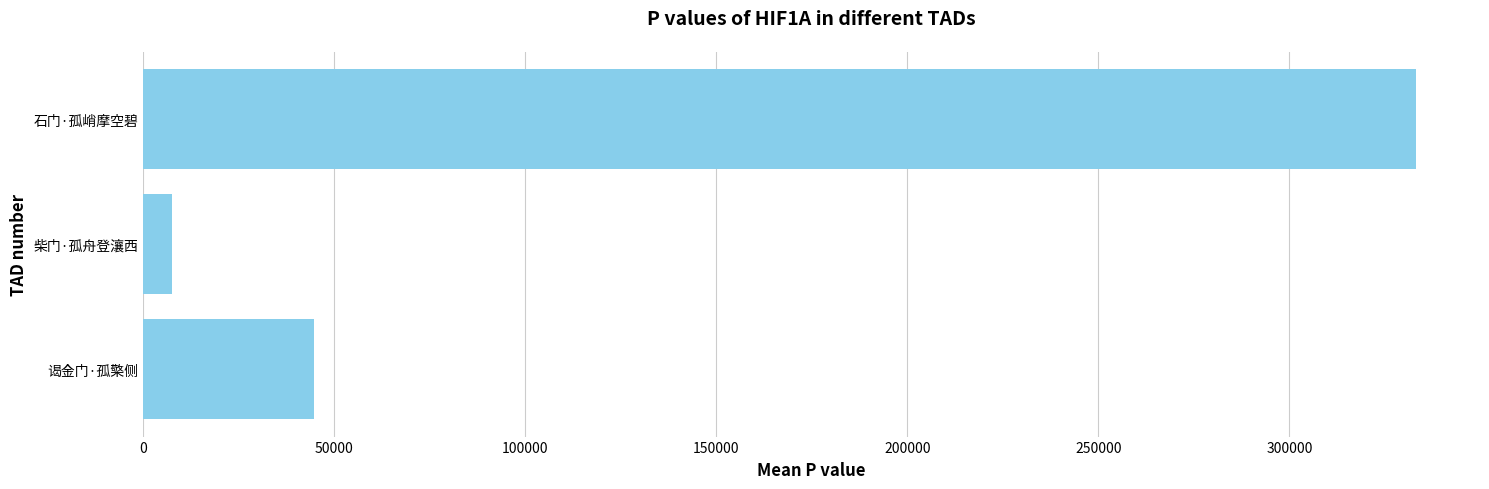

What is the change in value from 柴门·孤舟登瀼西 to 石门·孤峭摩空碧?

+325777